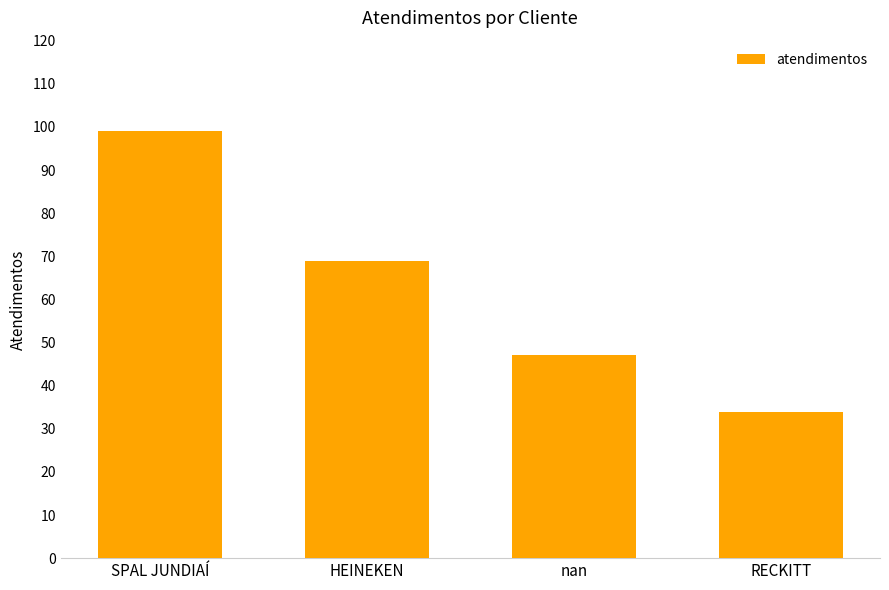

What is the change in value from nan to RECKITT?

-13